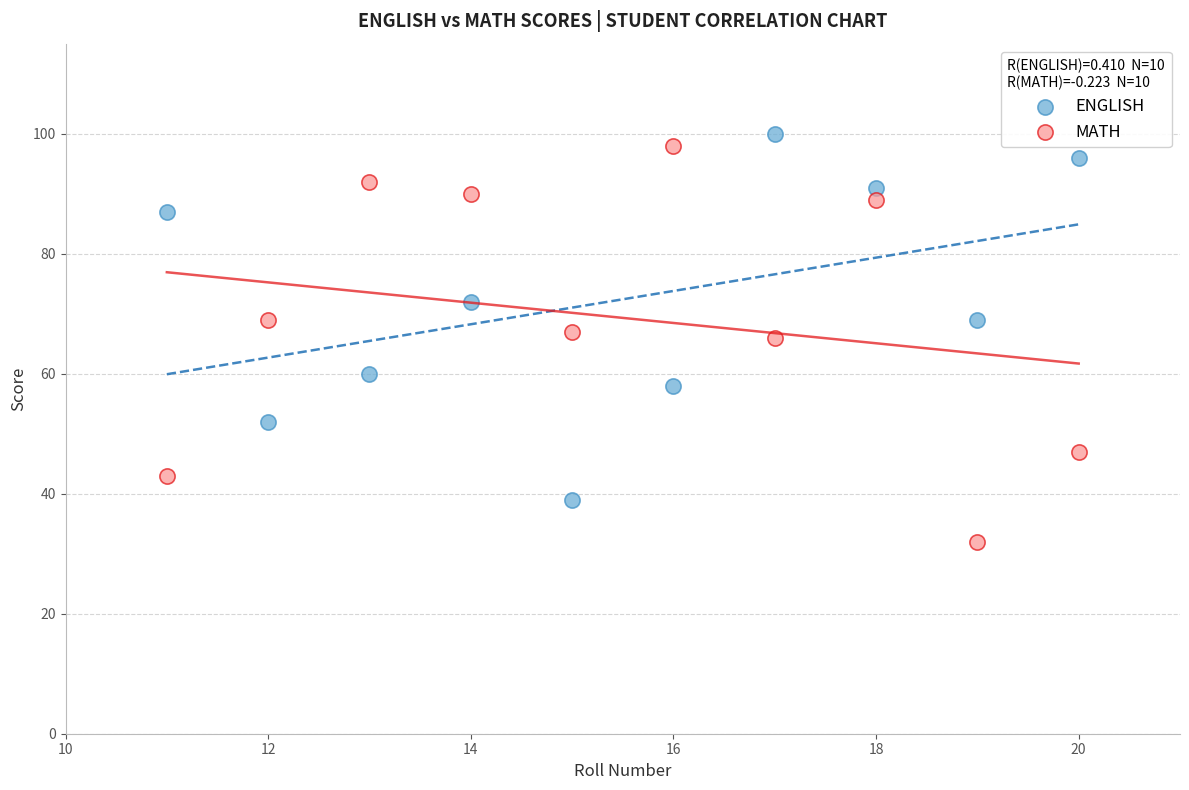

Which series has the largest Y range (max minus min)?

MATH